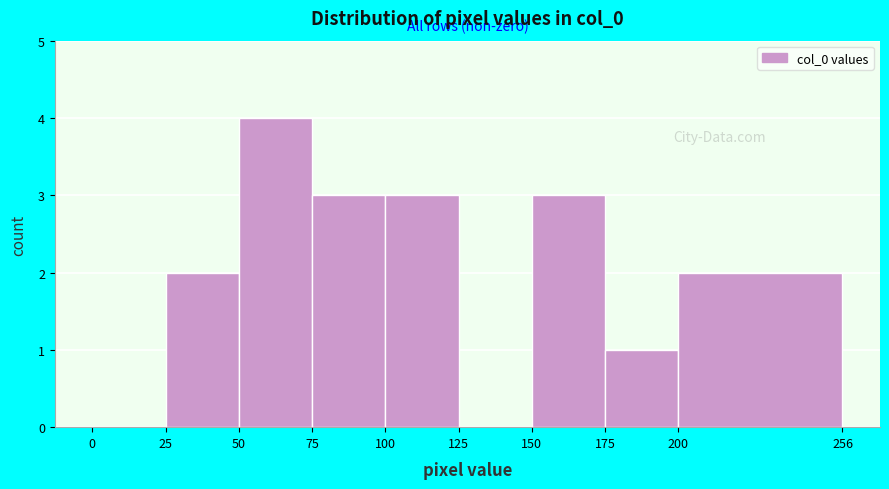

Reading left to right, transcribe this chart: for each bar, give the range it covers on the x-axis and its height. The values are not printed on the chart, so give them approximately, as read against the axis.

0 to 25: 0
25 to 50: 2
50 to 75: 4
75 to 100: 3
100 to 125: 3
125 to 150: 0
150 to 175: 3
175 to 200: 1
200 to 256: 2